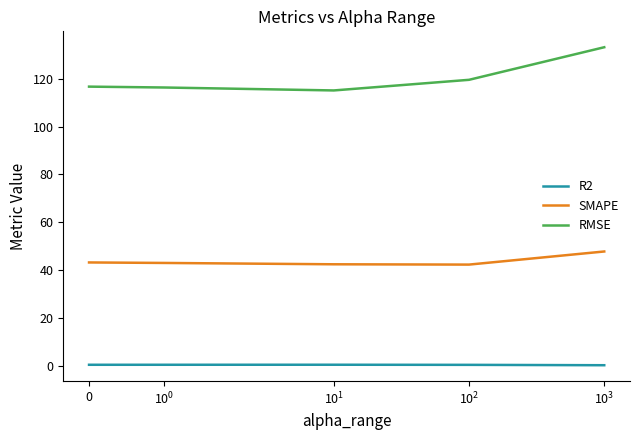

List the series in order of their peak value, highest first.

RMSE, SMAPE, R2